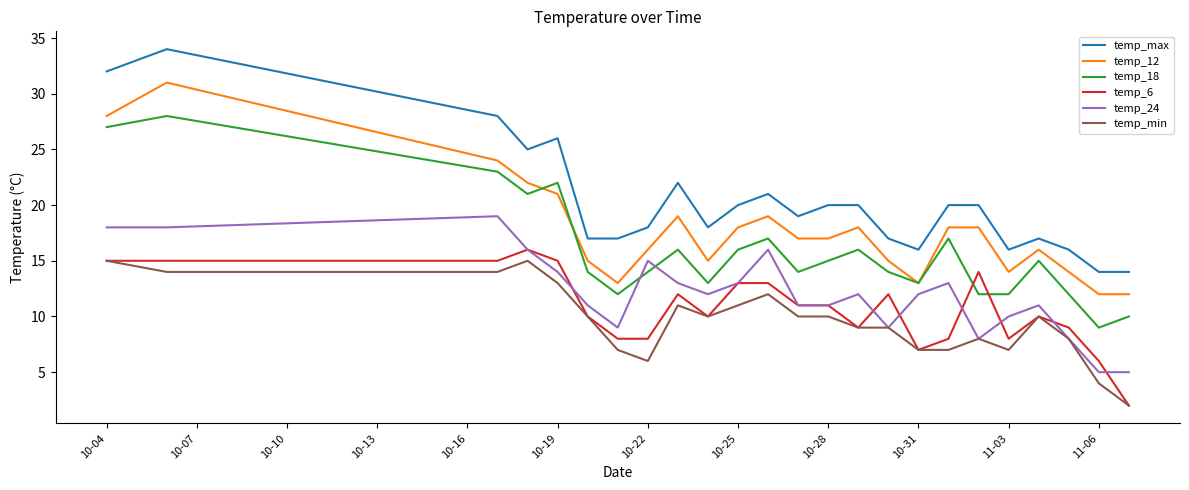

True or false: temp_24 and temp_12 intersect in this chart.

False